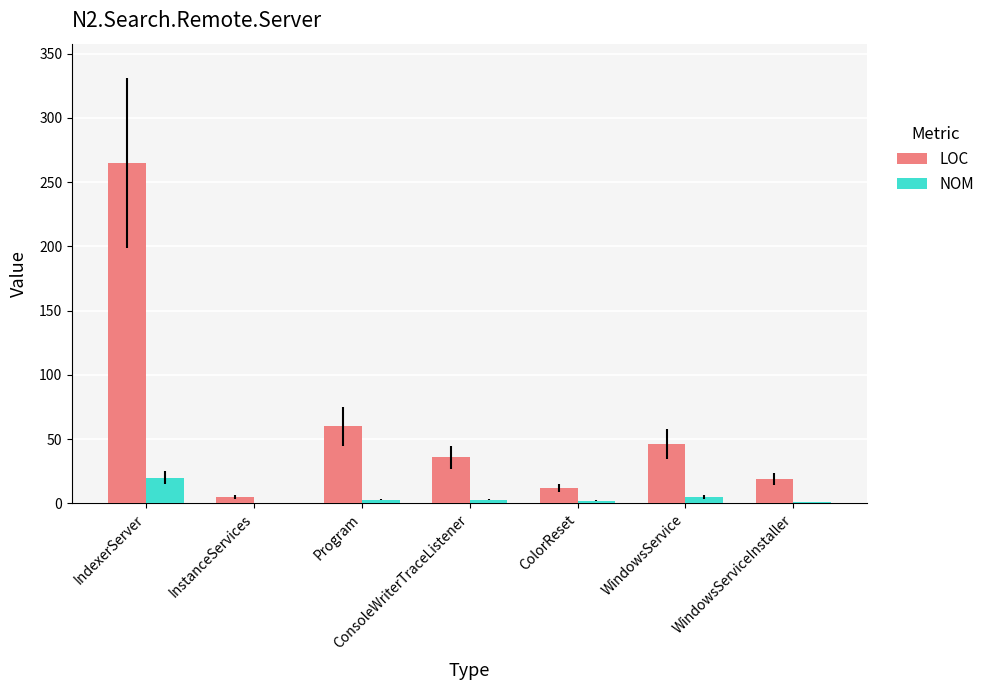

Which label corresponds to the largest value in the chart?

IndexerServer